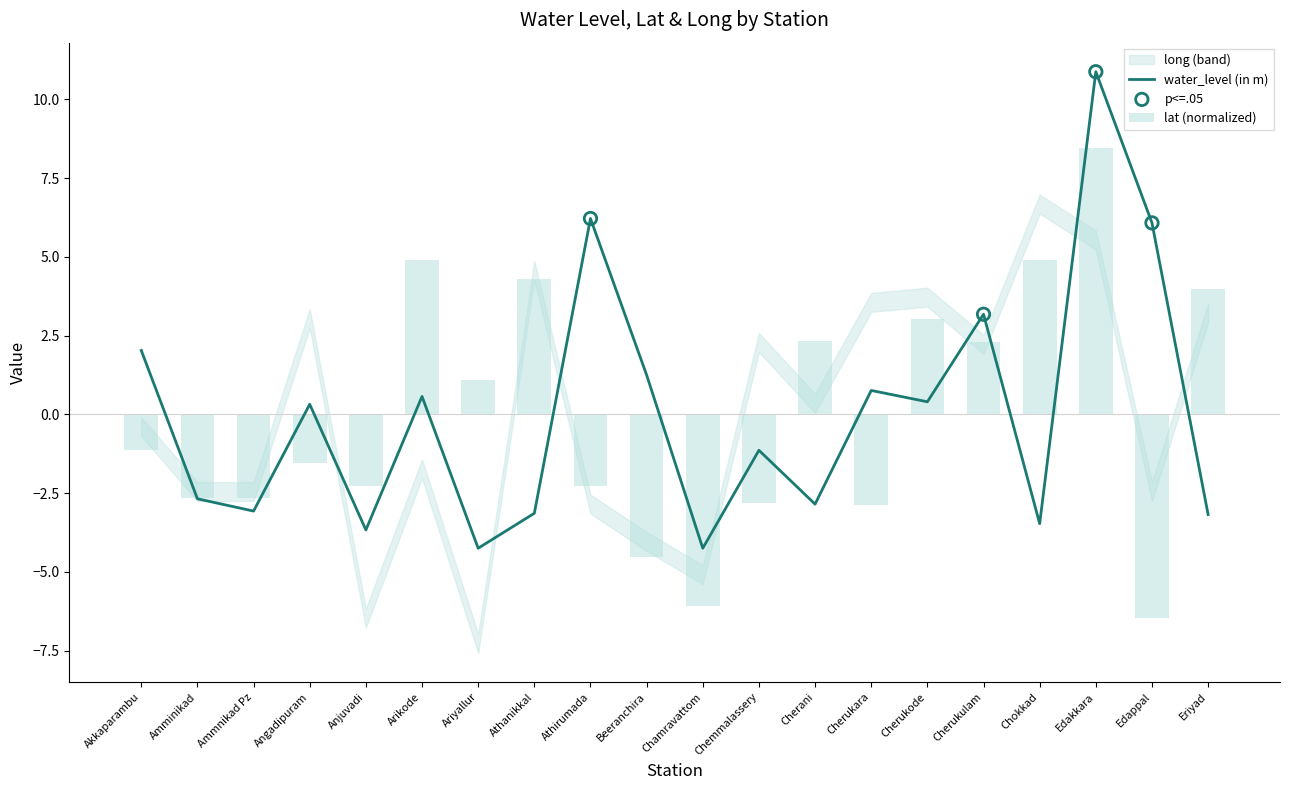

At which category is the sum across all series the highest?

Edakkara